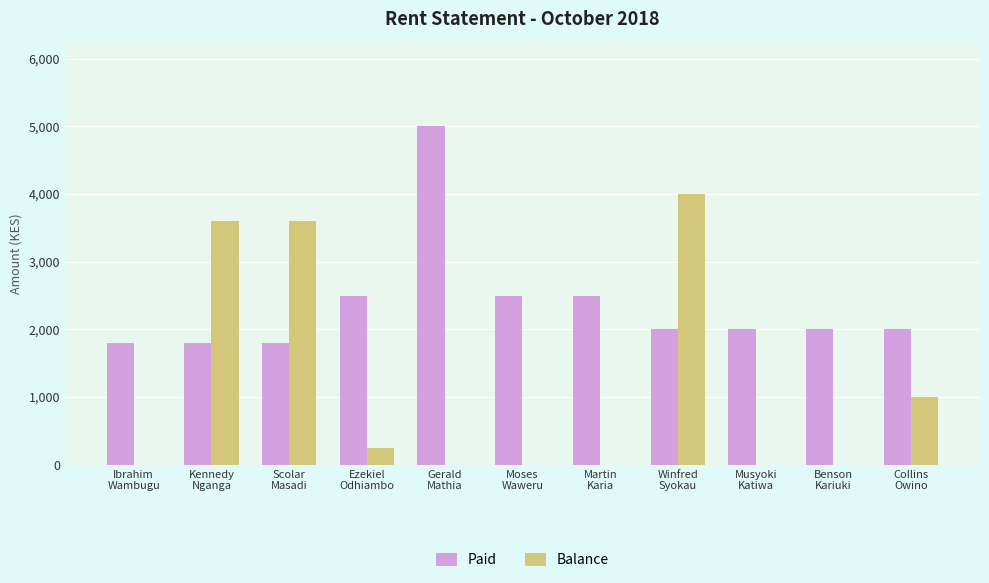

Reading right to left, list all the values displayed in this chart.

Paid: 2000	2000	2000	2000	2500	2500	5000	2500	1800	1800	1800
Balance: 1000	0	0	4000	0	0	0	250	3600	3600	0